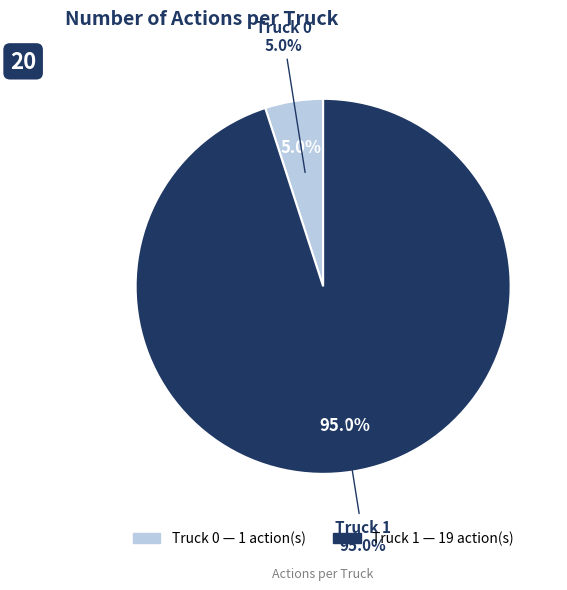

What is the total percentage of Truck 0 and Truck 1?

100.0%